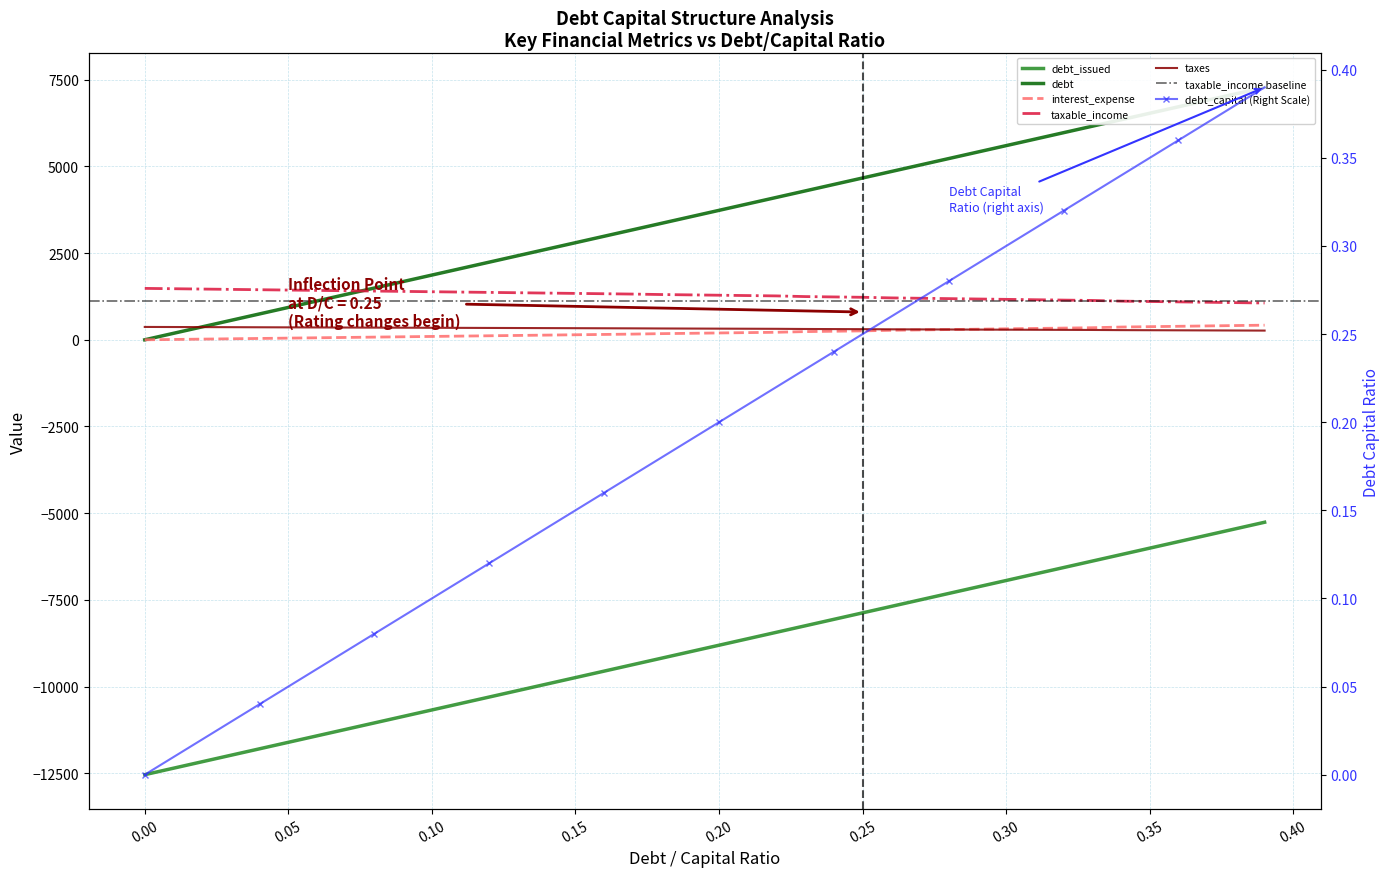

True or false: taxes and taxable_income cross at least once.

False